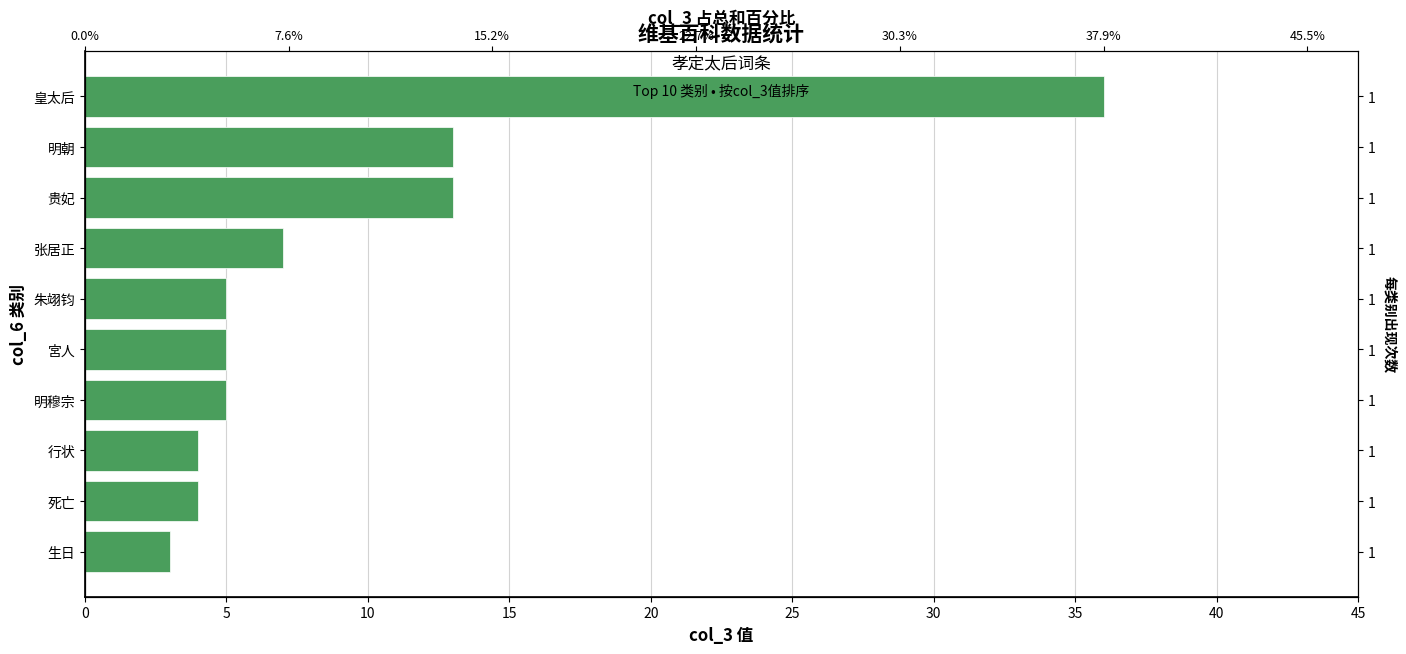

How many data points are above 5?

4